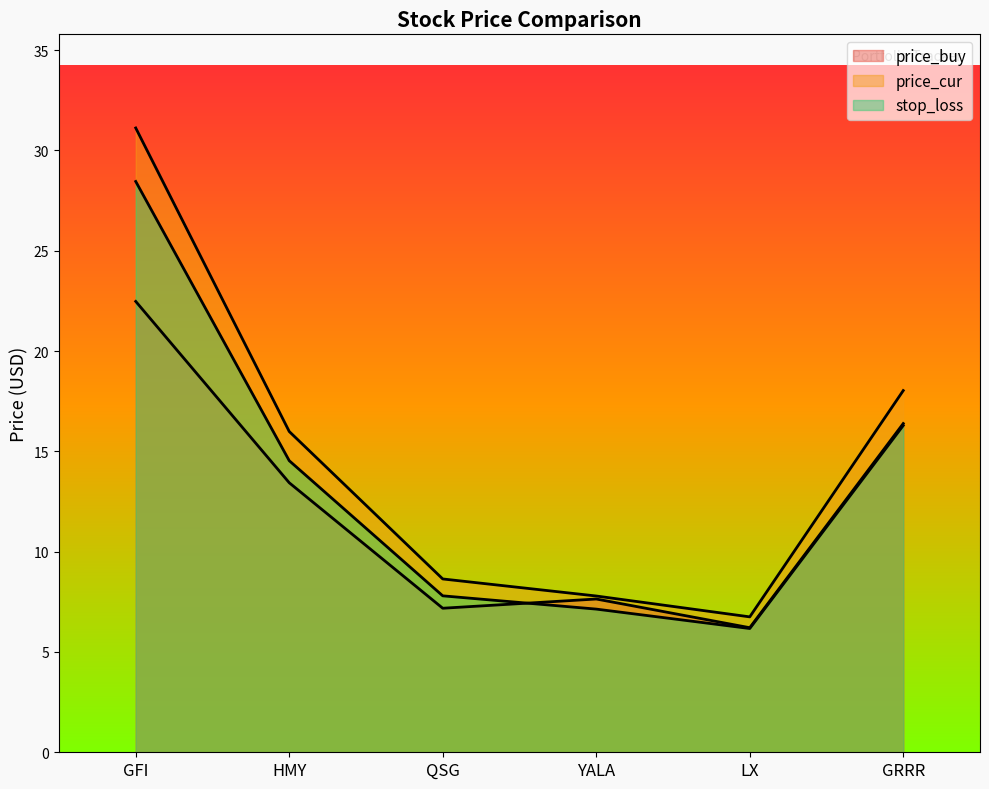

What position from the left is GFI?

1